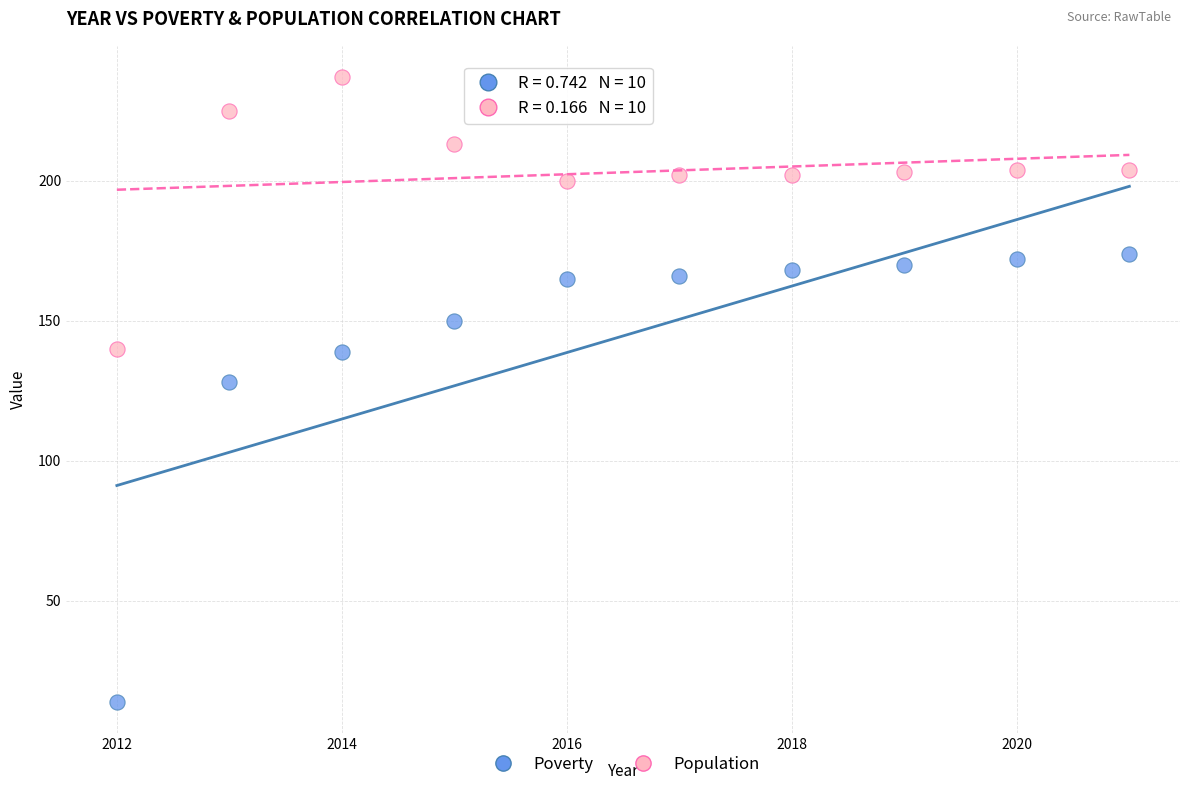

Which series contains the highest Y value?

Population